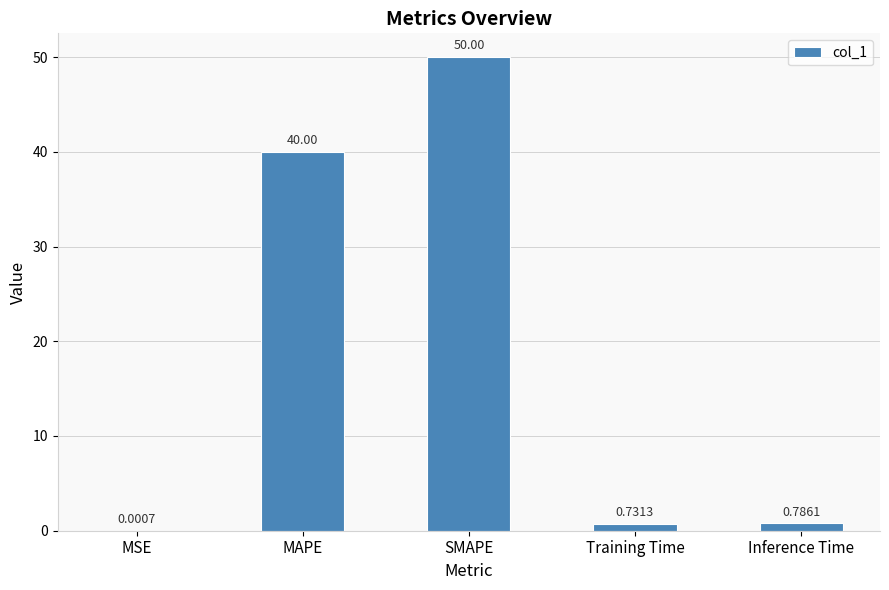

What is the change in value from MSE to MAPE?

+40.0